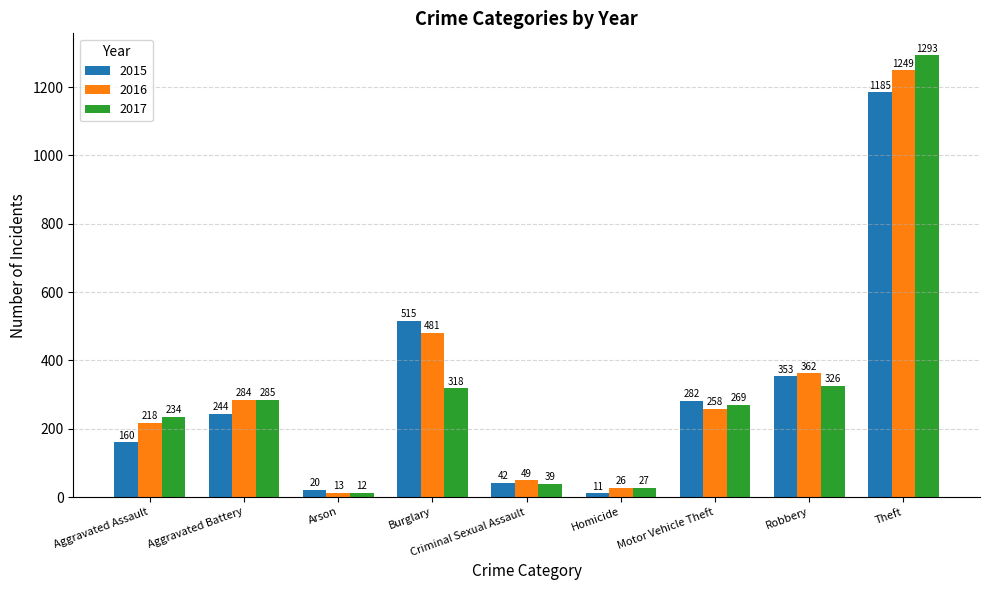

How many bars are there in each group?

3